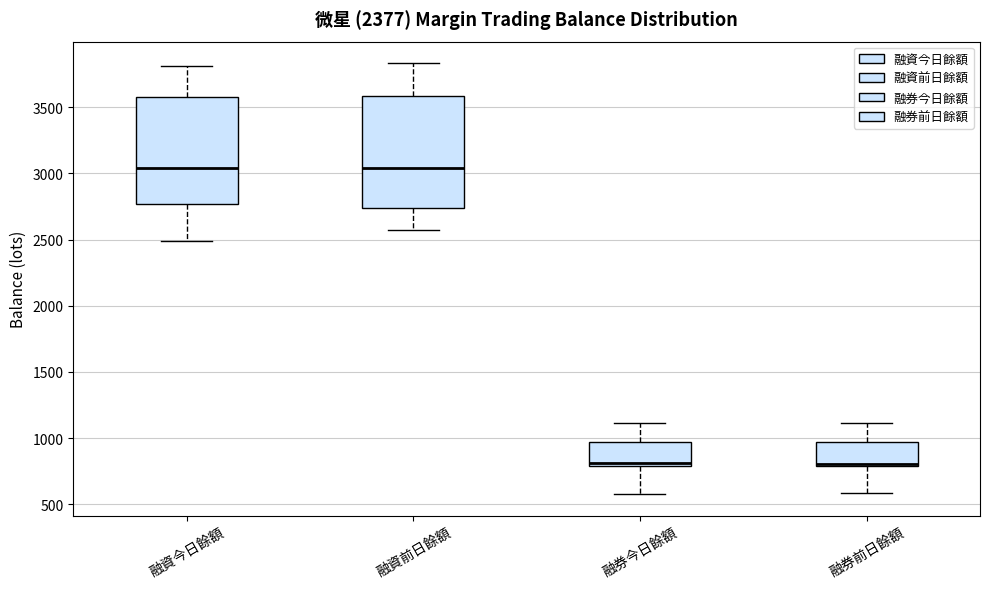

Where does the median line of the box for 融資前日餘額 sit on the y-axis? The values are not printed on the chart, so give them approximately, as read against the axis.

3050